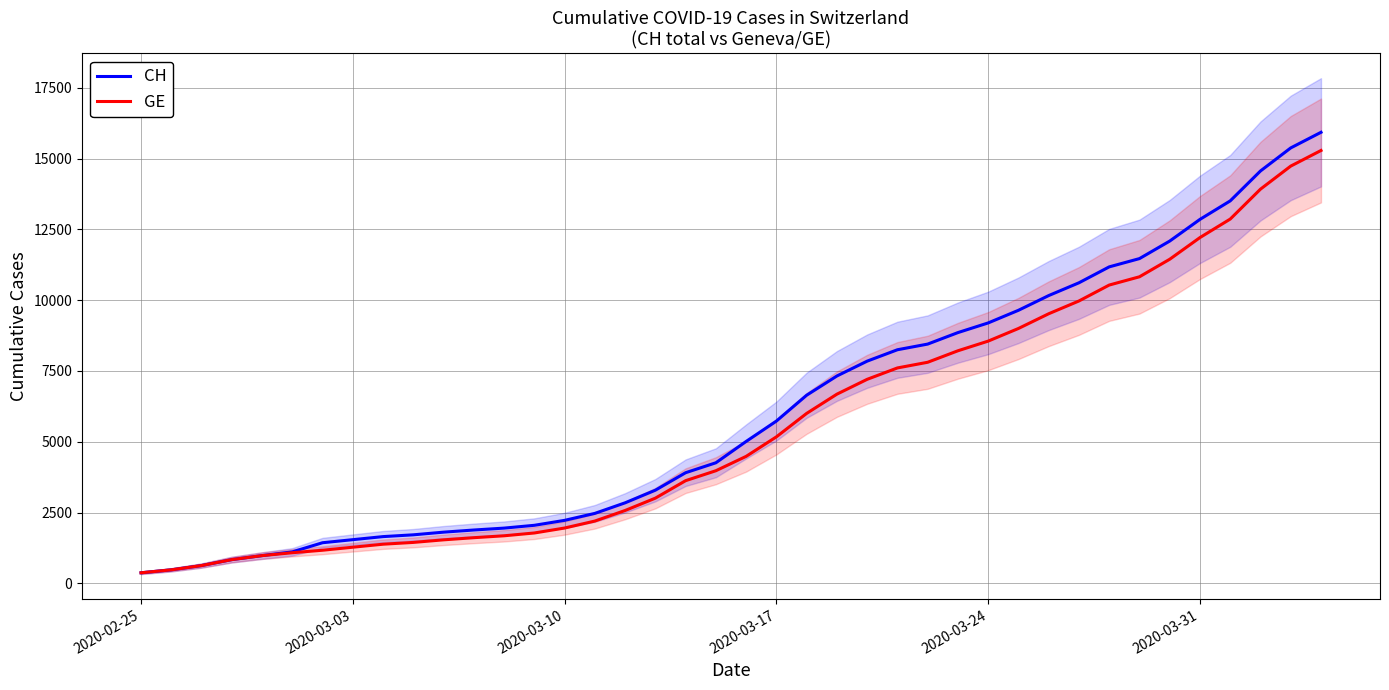

What are all the series names shown in the legend?

CH, GE